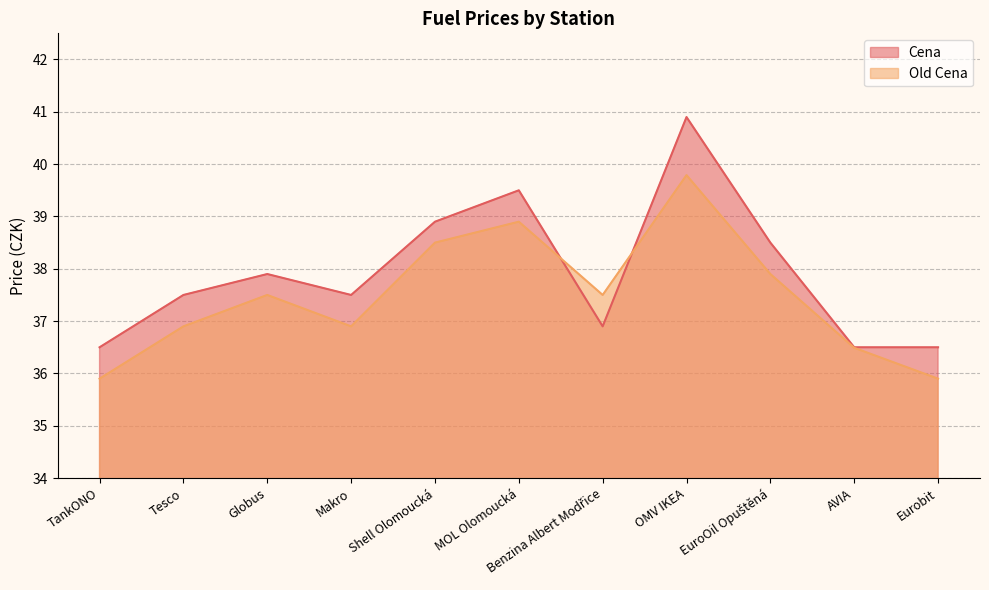

What is the sum of all Cena values?

417.1